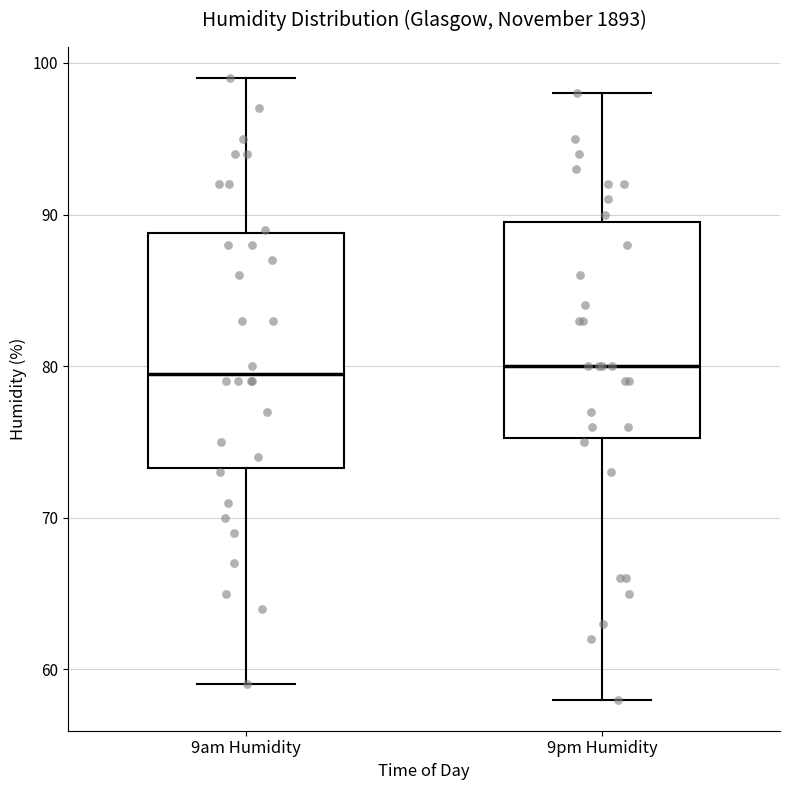

Where is the upper edge of the box for 9pm Humidity on the y-axis? The values are not printed on the chart, so give them approximately, as read against the axis.

90